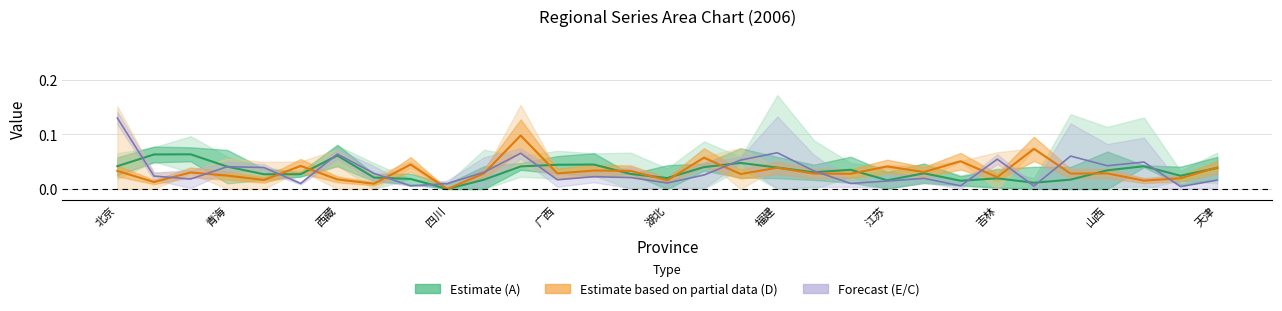

The value of A (Estimate) at 14 is 0.0. True or false?

True